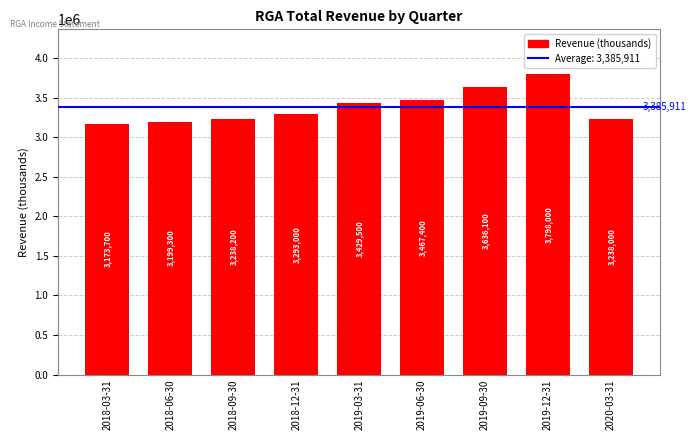

What is the difference between the values at 2020-03-31 and 2018-09-30?

200